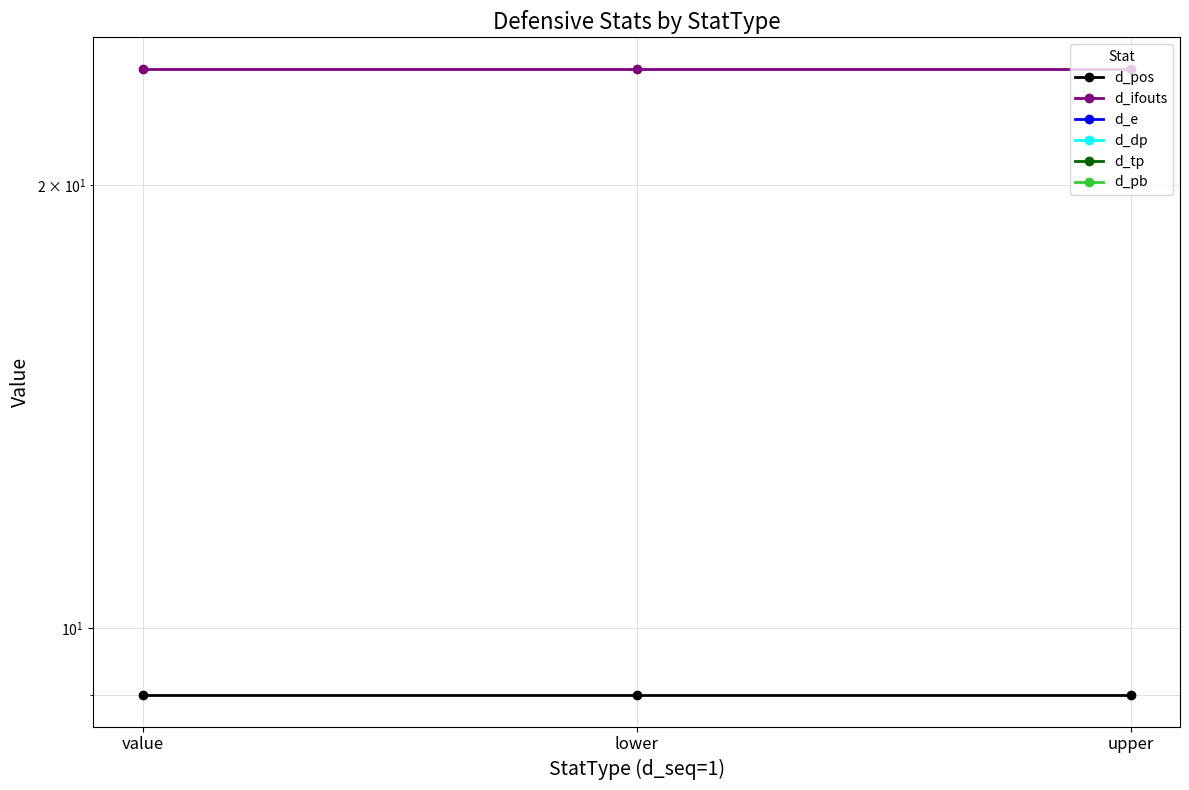

Reading left to right, list all the values displayed in this chart.

d_pos: 9	9	9
d_ifouts: 24	24	24
d_e: 0	0	0
d_dp: 0	0	0
d_tp: 0	0	0
d_pb: 0	0	0